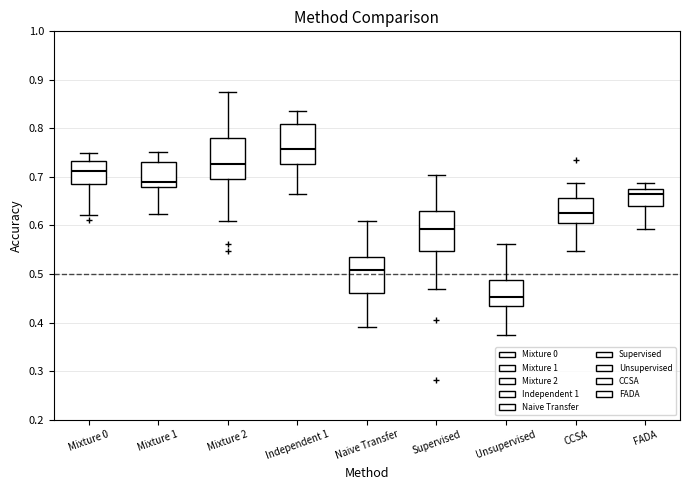

Which box's median line is the highest?

Independent 1